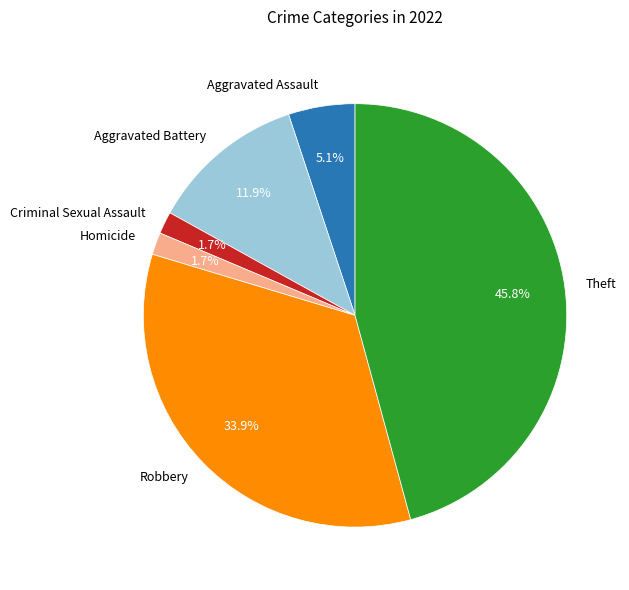

The Aggravated Battery slice represents 12% of the pie. True or false?

True